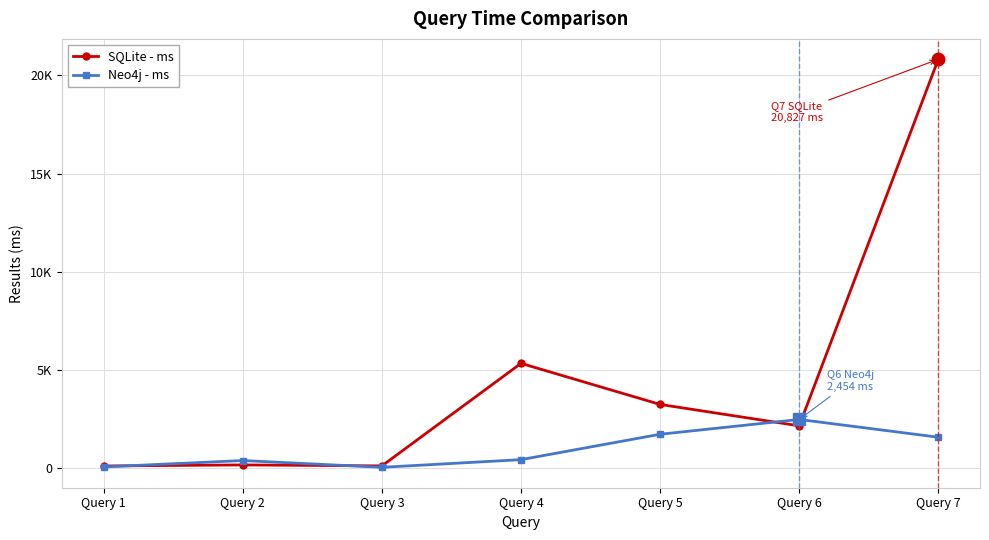

Which series has the widest spread of values?

SQLite - ms